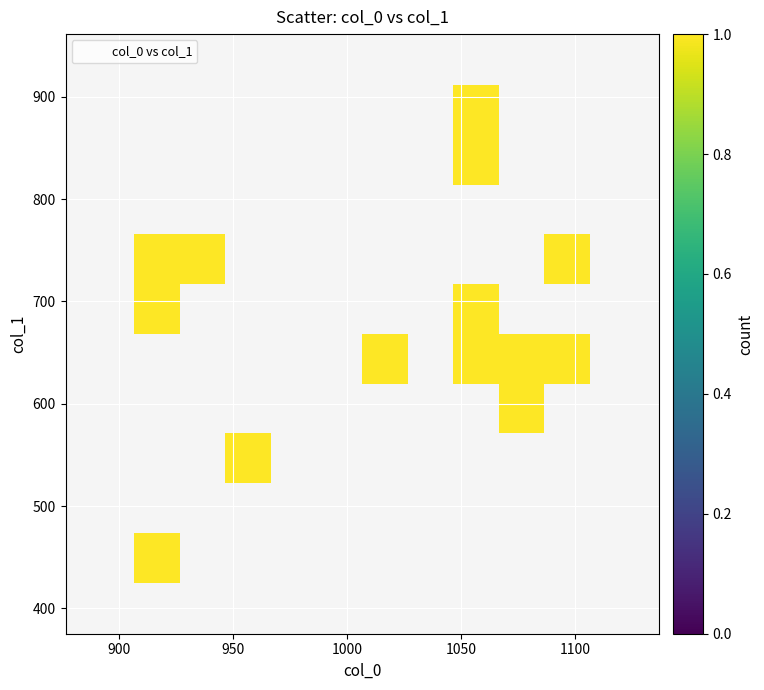

What is the range of X values (max minus min)?

200.0